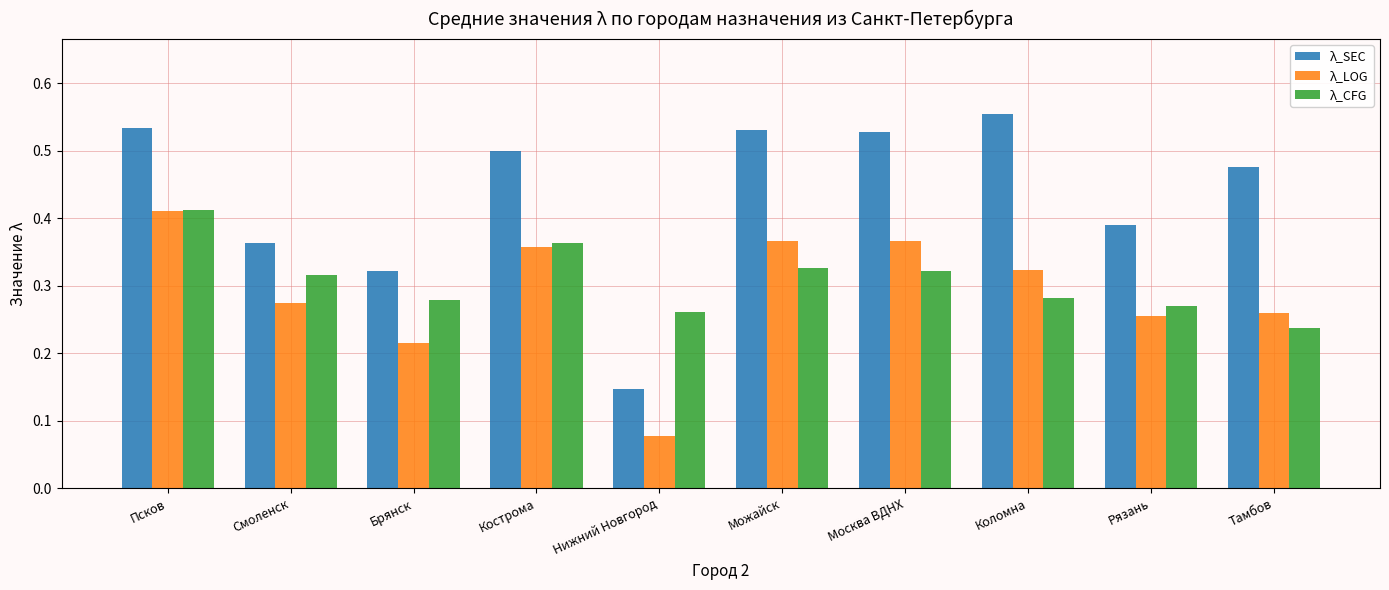

Is it true that λ_CFG equals 0.2 at Брянск?

False